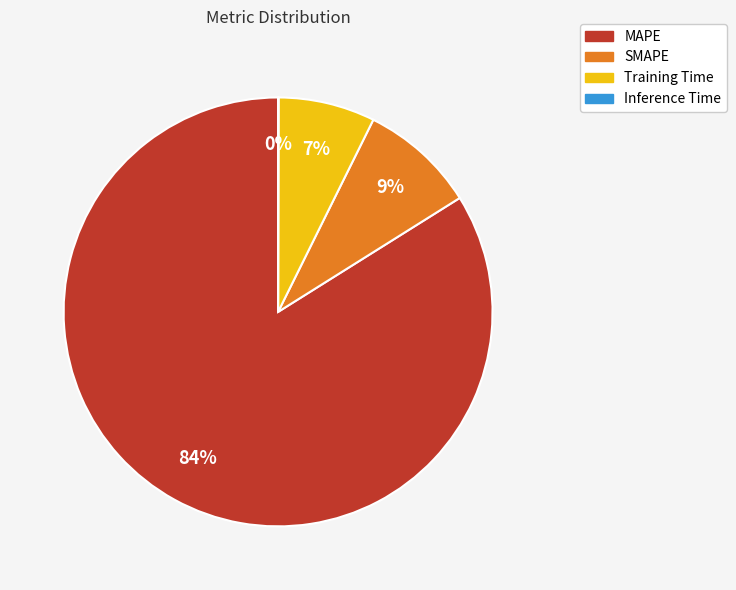

Is it true that Training Time is 1% of the pie?

False